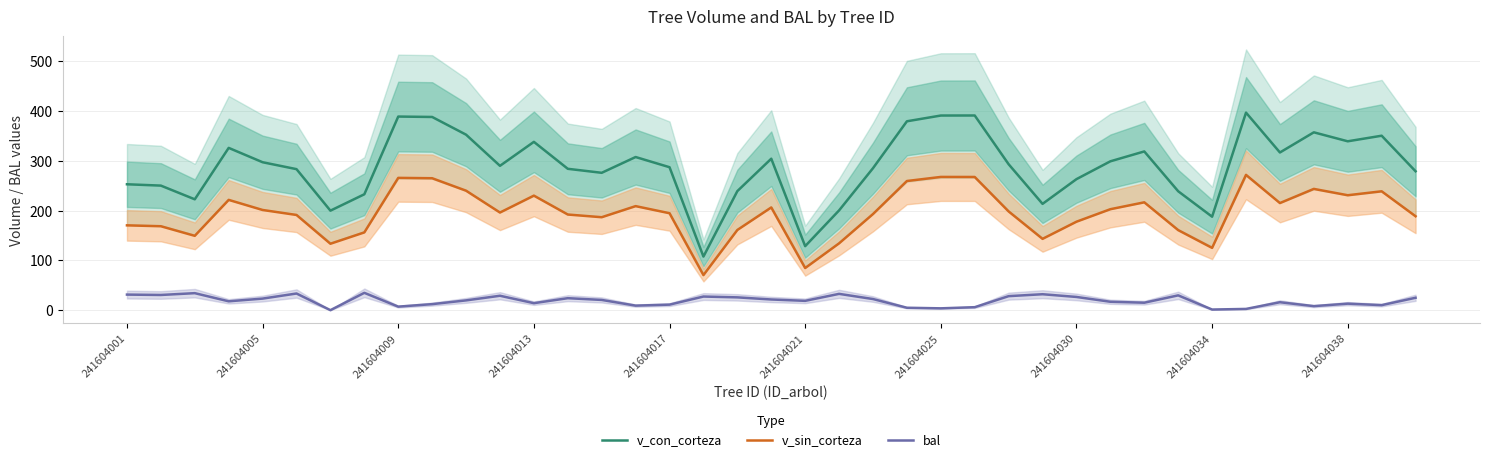

True or false: v_con_corteza has a value of 287.2 at 241604017.

True